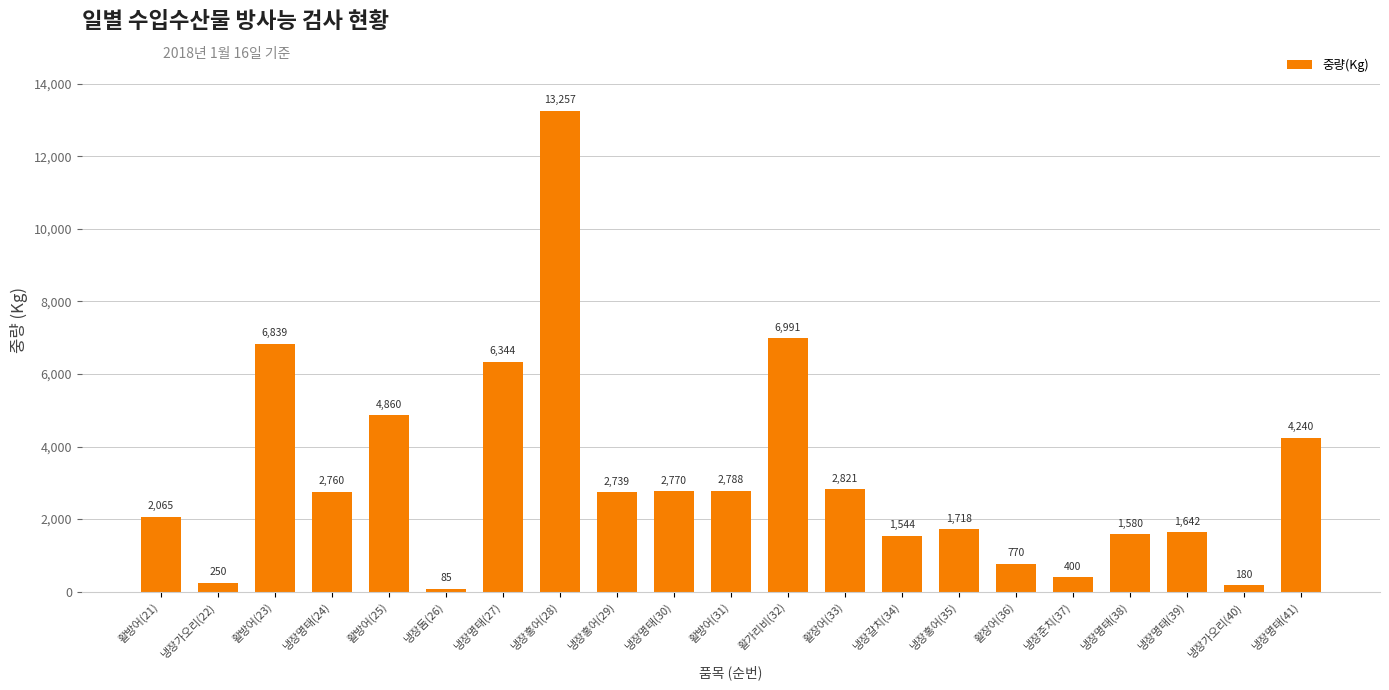

Reading left to right, what are all the values shown in this chart?

활방어(21)=2065	냉장가오리(22)=250	활방어(23)=6839	냉장명태(24)=2760	활방어(25)=4860	냉장돔(26)=85	냉장명태(27)=6344	냉장홍어(28)=13257	냉장홍어(29)=2739	냉장명태(30)=2770	활방어(31)=2788	활가리비(32)=6991	활장어(33)=2821	냉장갈치(34)=1544	냉장홍어(35)=1718	활장어(36)=770	냉장준치(37)=400	냉장명태(38)=1580	냉장명태(39)=1642	냉장가오리(40)=180	냉장명태(41)=4240